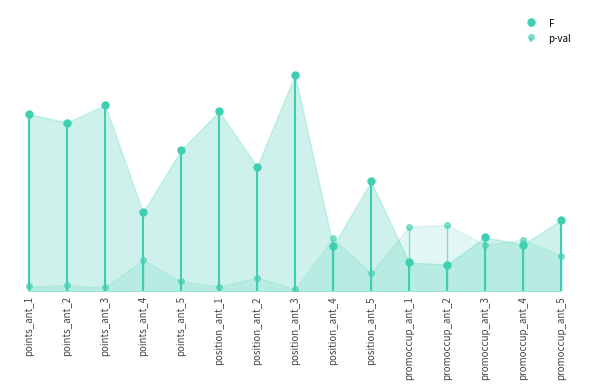

Where does the F series first go above 1?

points_ant_1